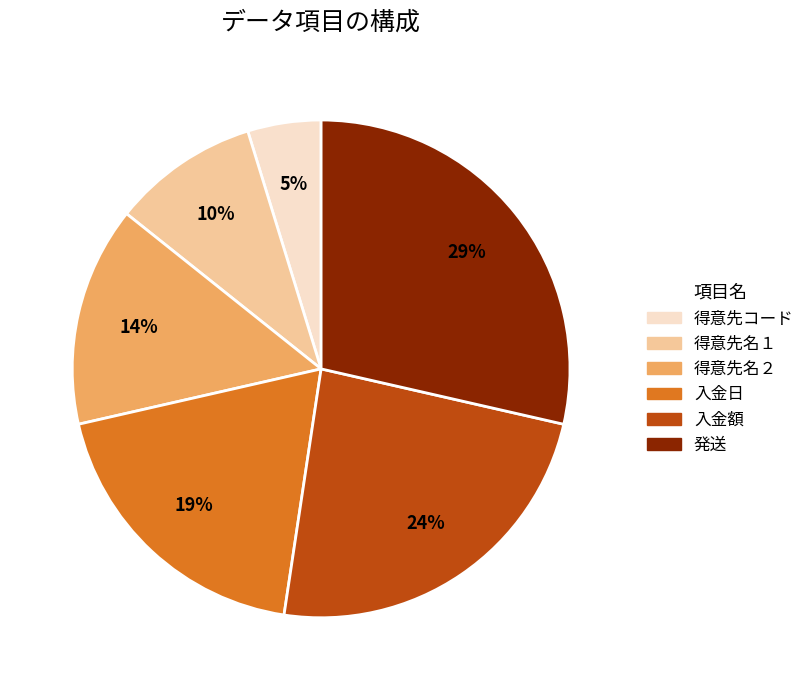

Is the sum of 得意先コード and 入金日 greater than half?

No